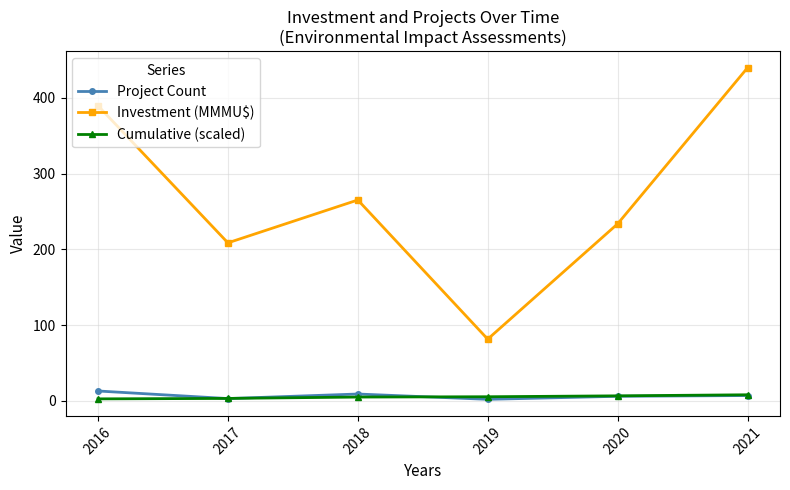

Which series has the largest total across all categories?

Investment (MMMU$)